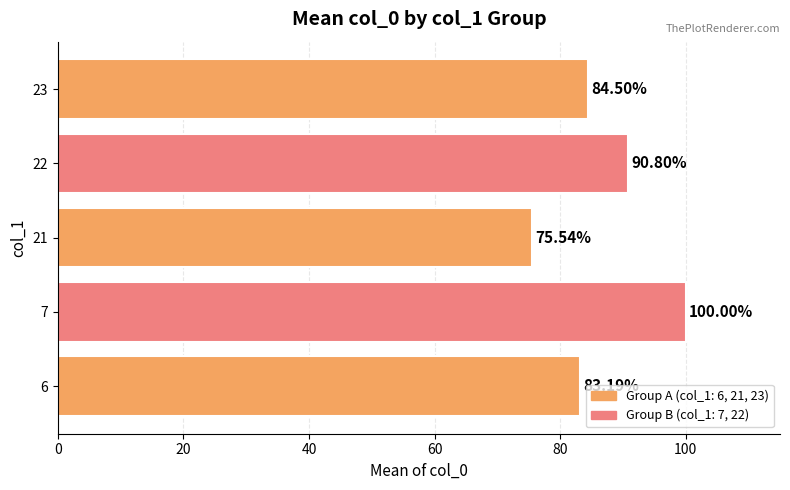

List the labels in order of value, largest first.

7, 22, 23, 6, 21